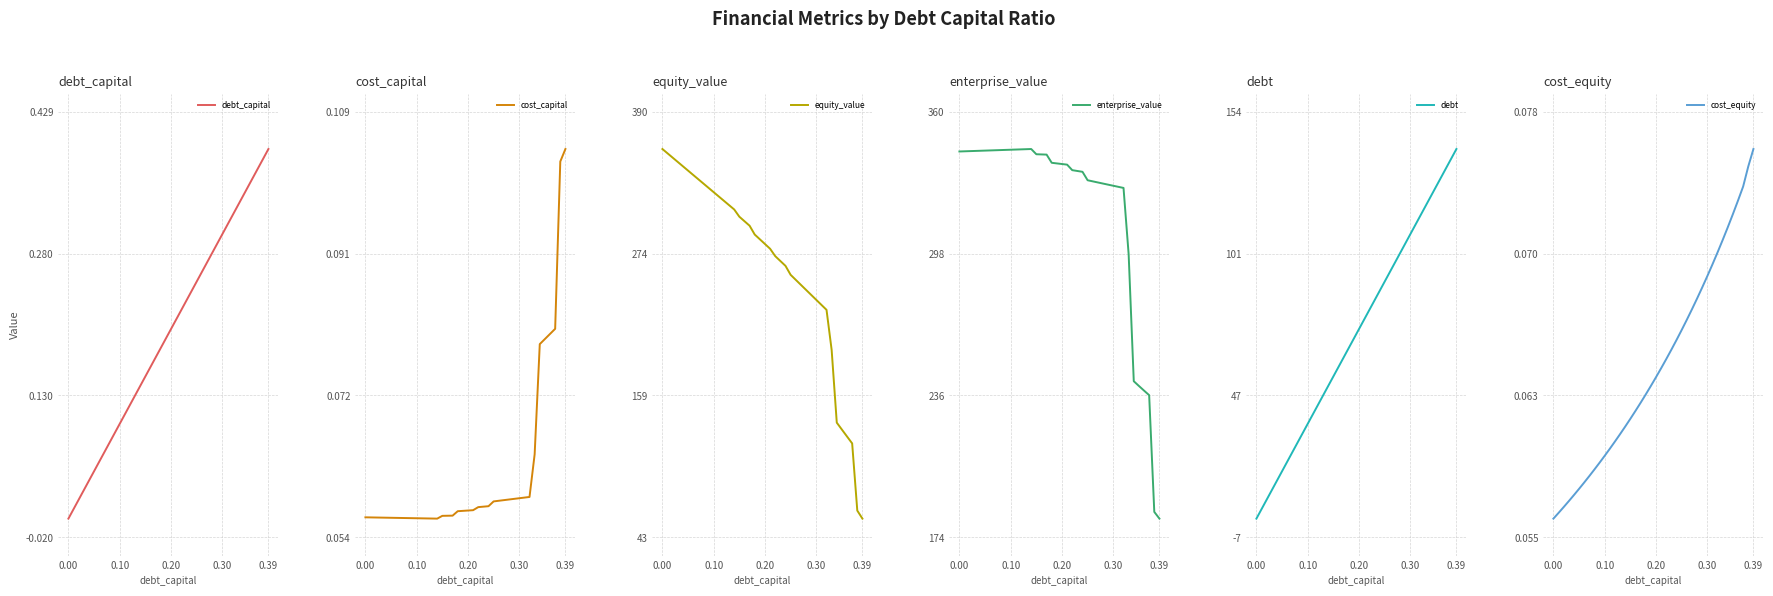

What is the value of the debt_capital point at the 10th from the left?

0.1